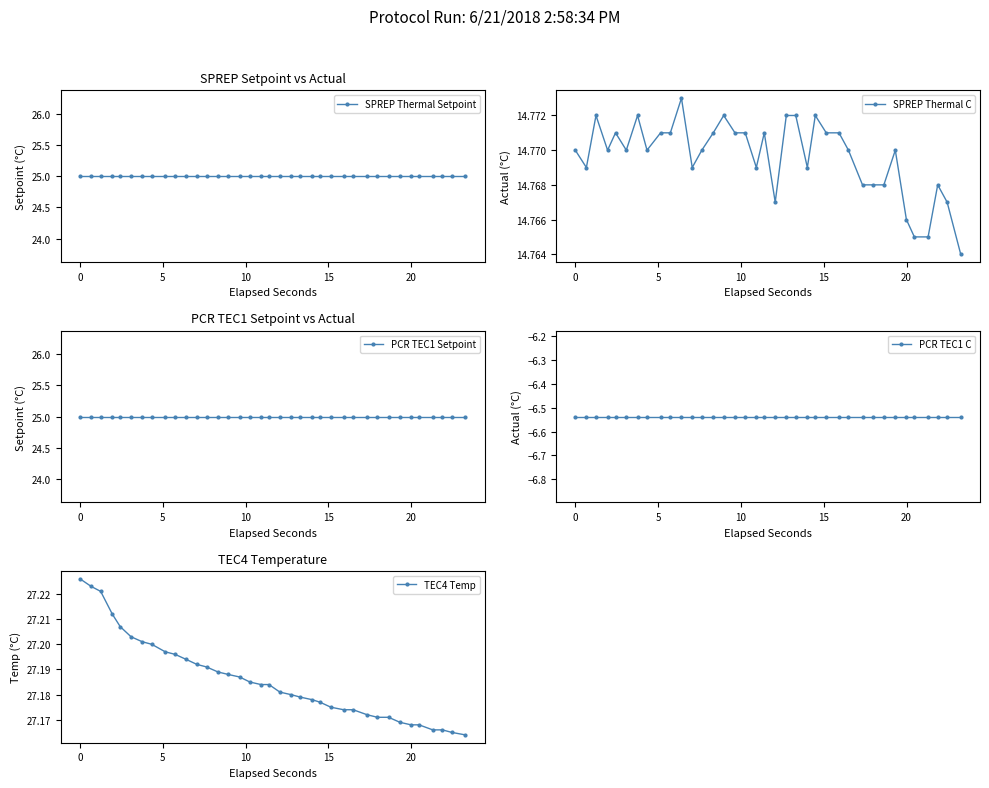

True or false: SPREP Thermal C has more than 1 points higher than both neighbors.

True